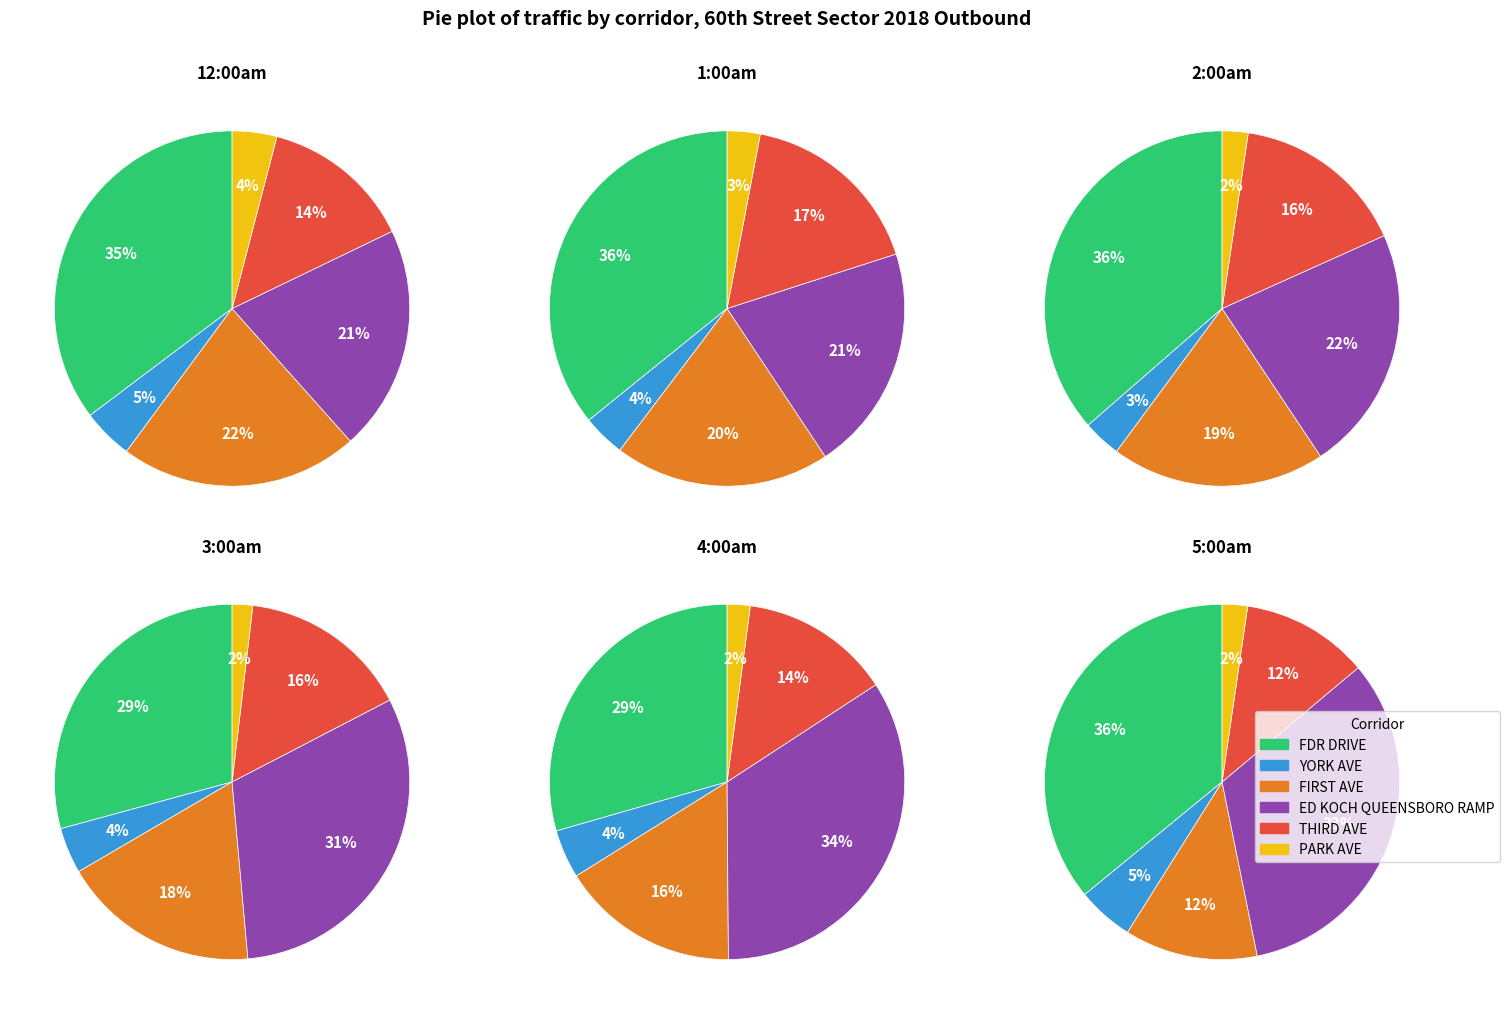

Does any single category account for the majority?

No